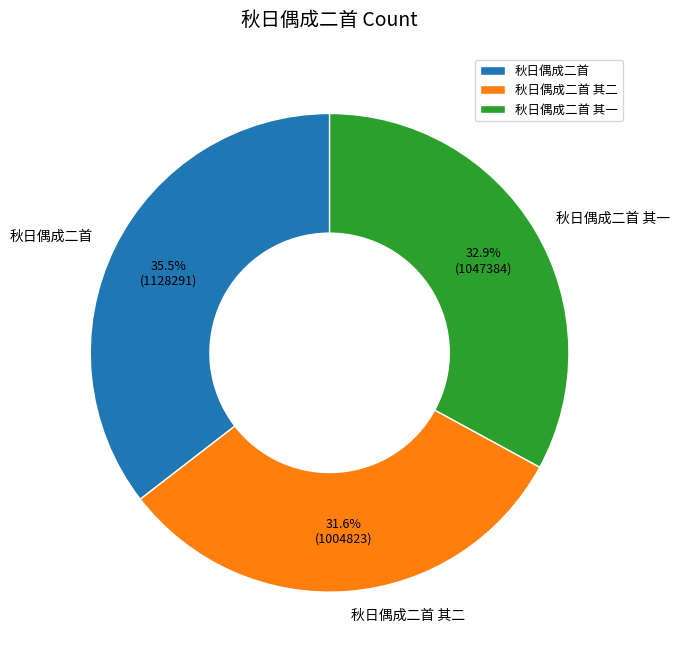

What is the smallest slice in the pie chart?

秋日偶成二首 其二